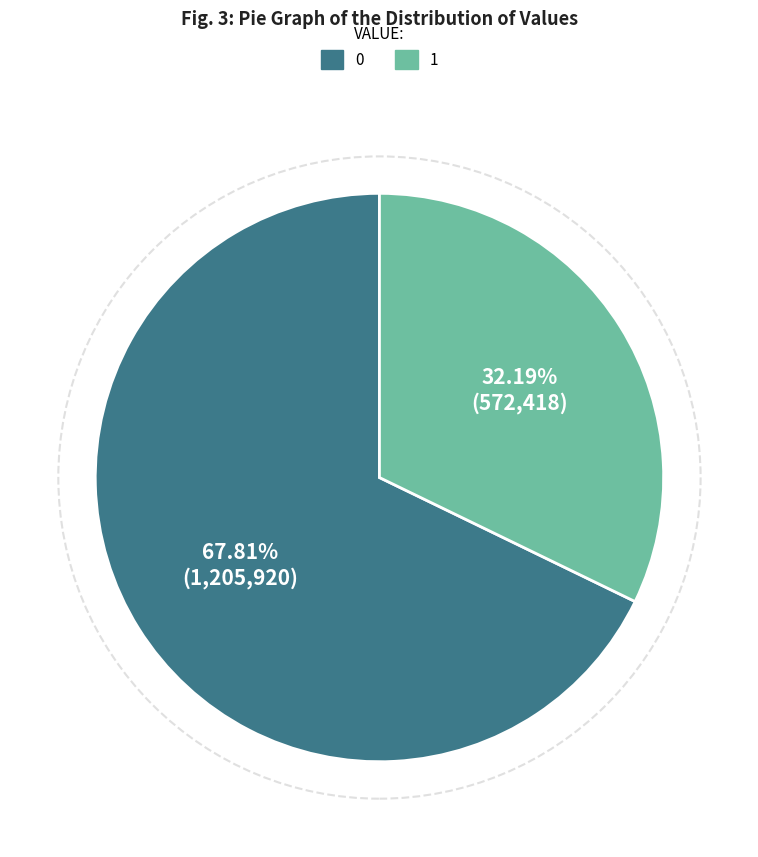

The 0 slice represents 68% of the pie. True or false?

True